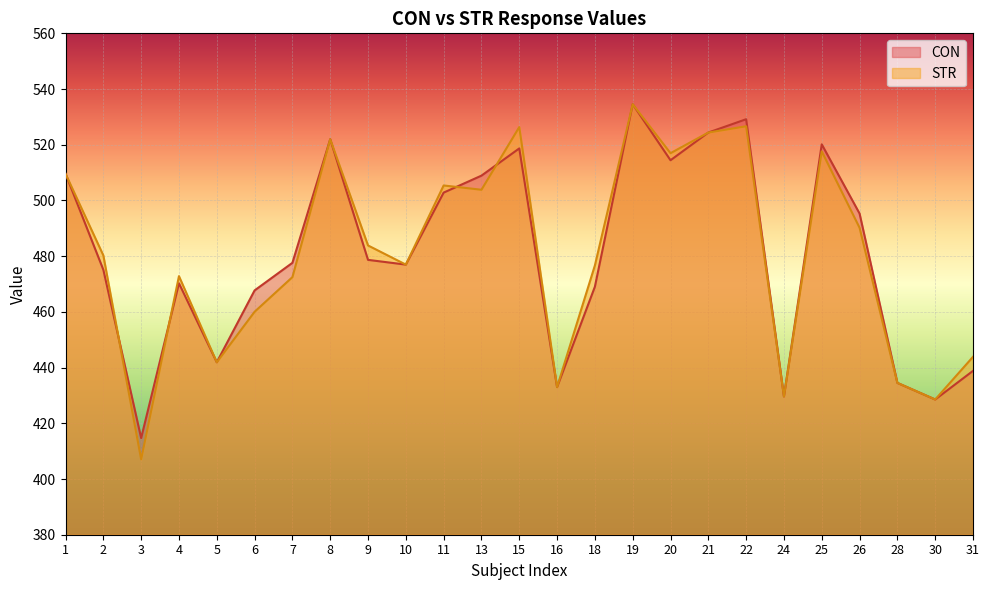

At which label does STR reach its peak?

19